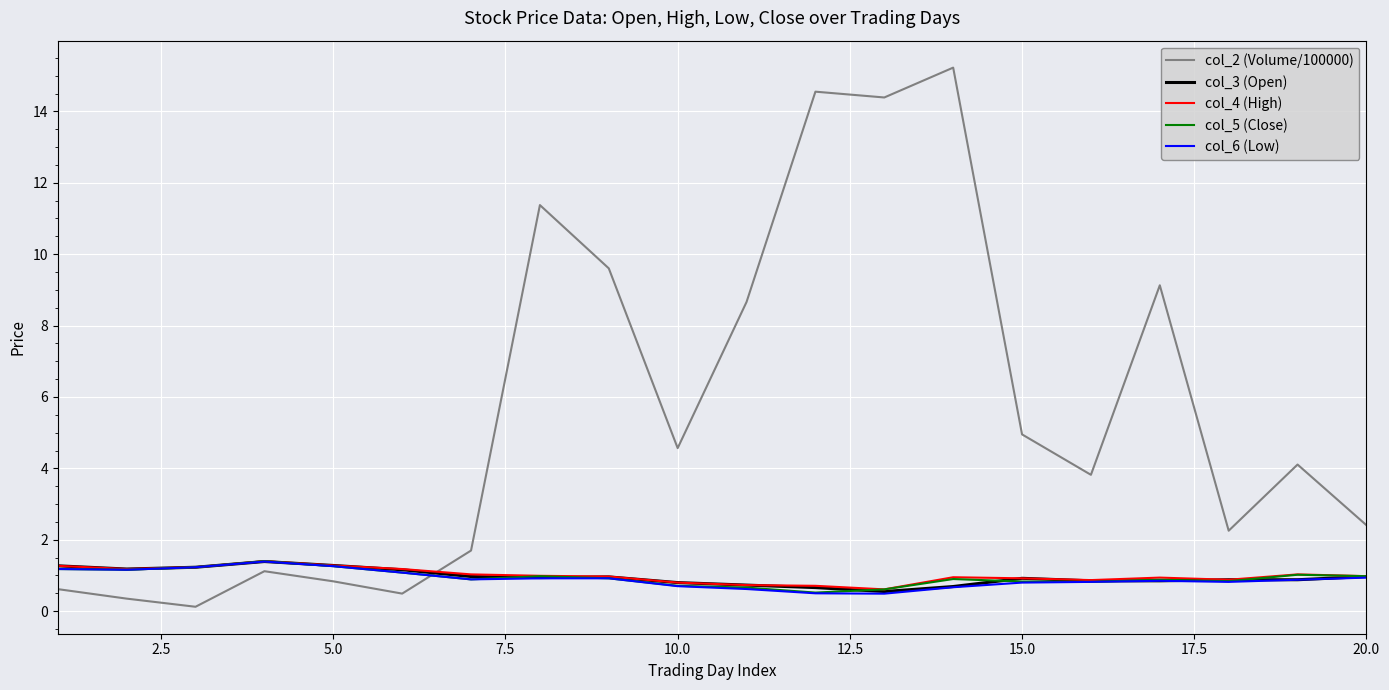

Which series has the largest total across all categories?

col_2 (Volume/100000)